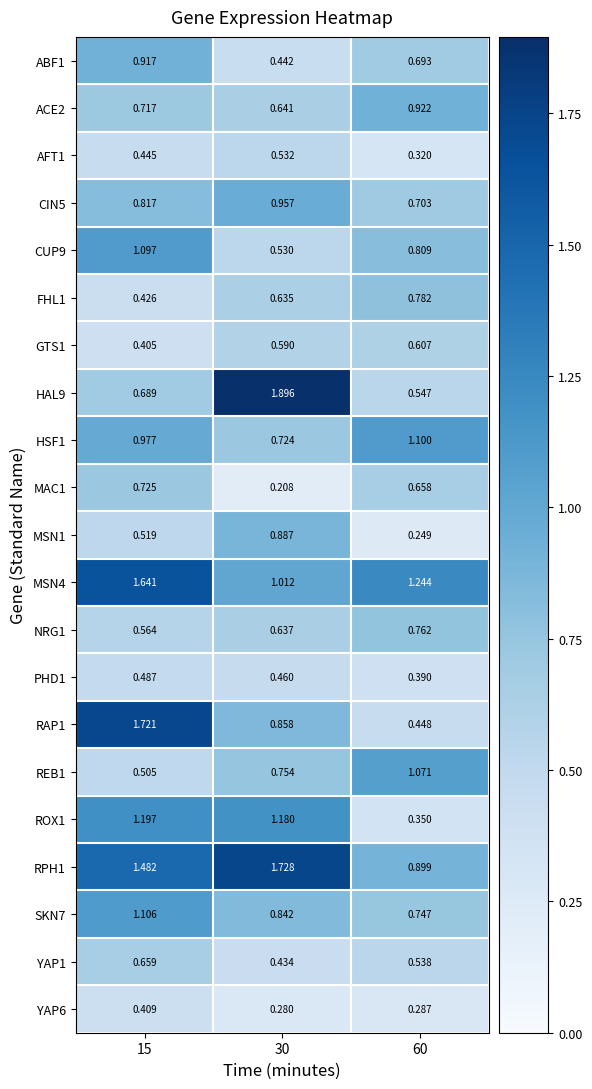

Is the value of CUP9 at 60 greater than the value of HAL9 at 30?

No